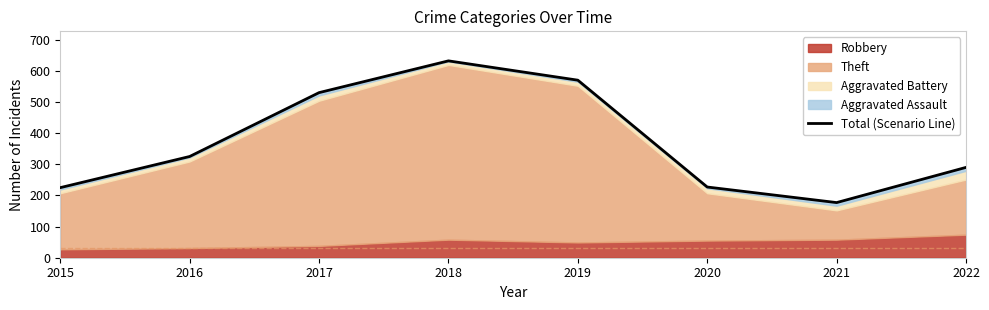

How many interior local peaks (higher than both neighbors) does the data have?

1